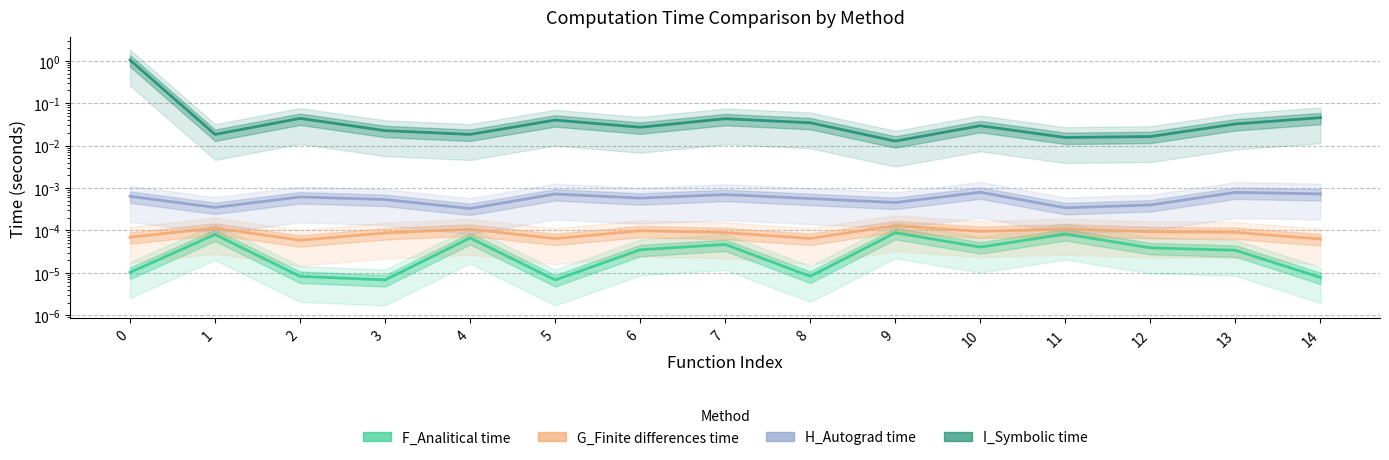

True or false: F_Analitical time has more than 1 interior local peaks.

True